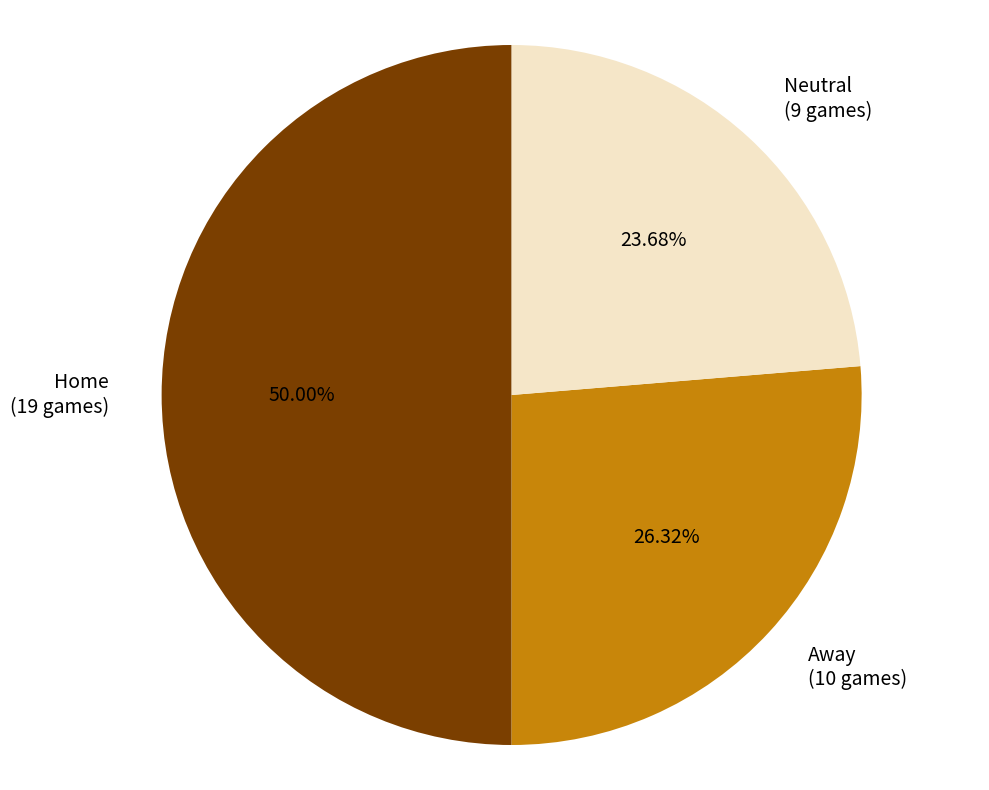

To the nearest percent, what is the difference between the largest and smallest slice percentages?

26%